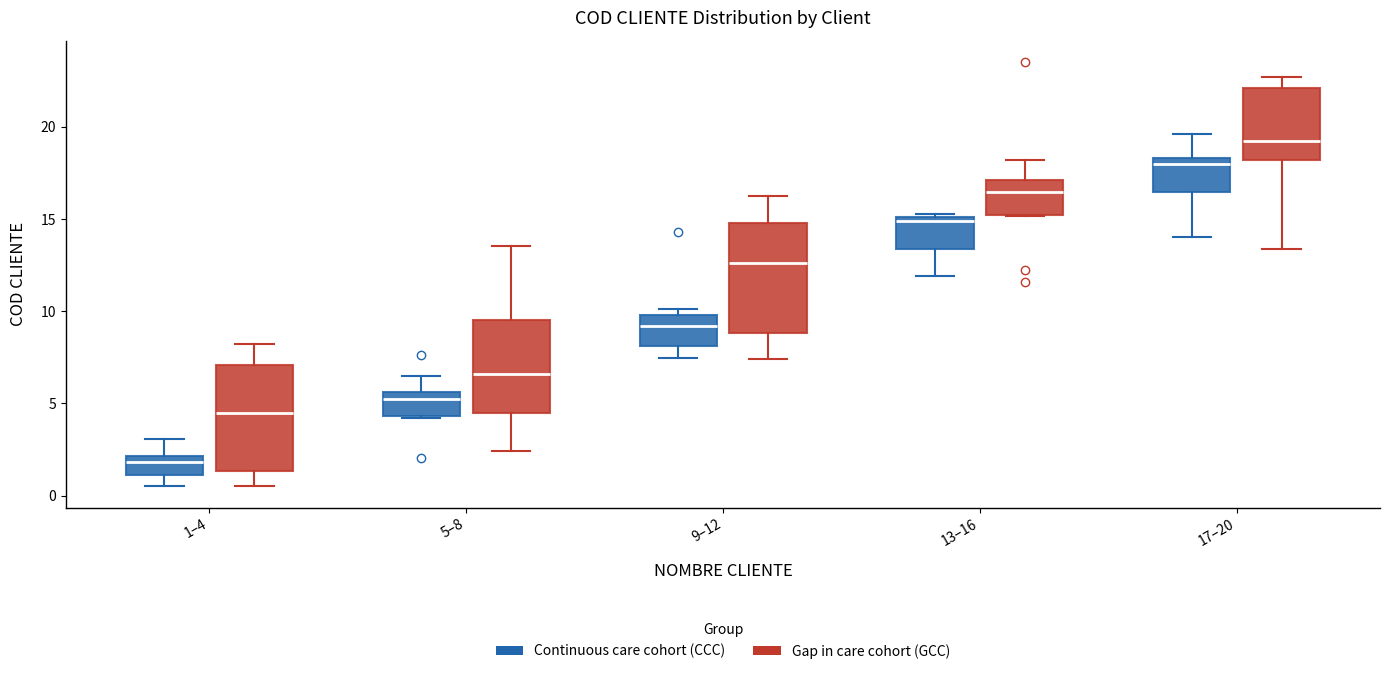

Which box's median line is the lowest?

1–4 (Continuous care cohort (CCC))